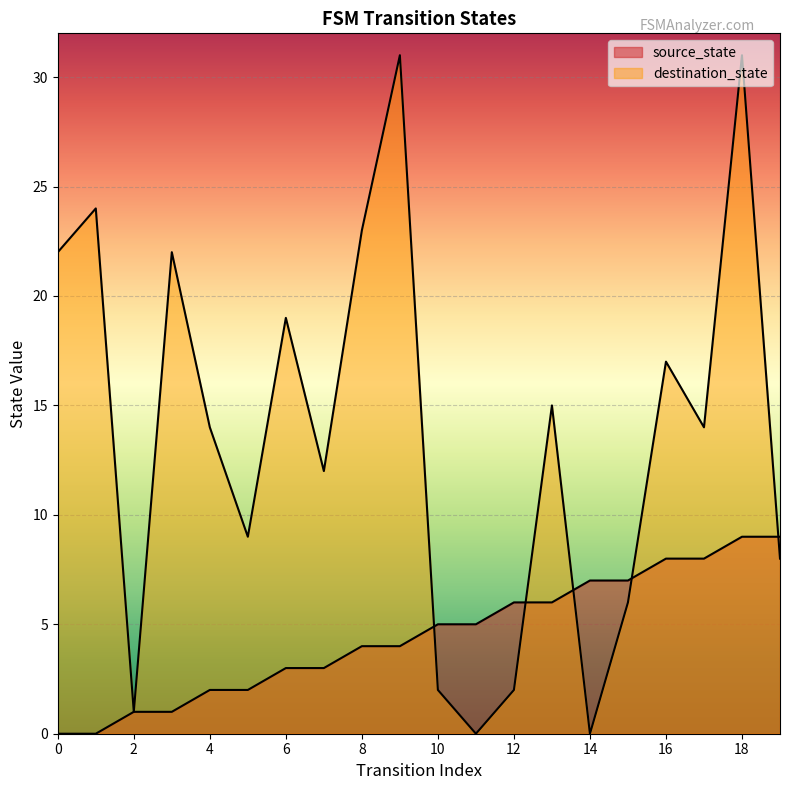

At which label is source_state closest to 4?

8